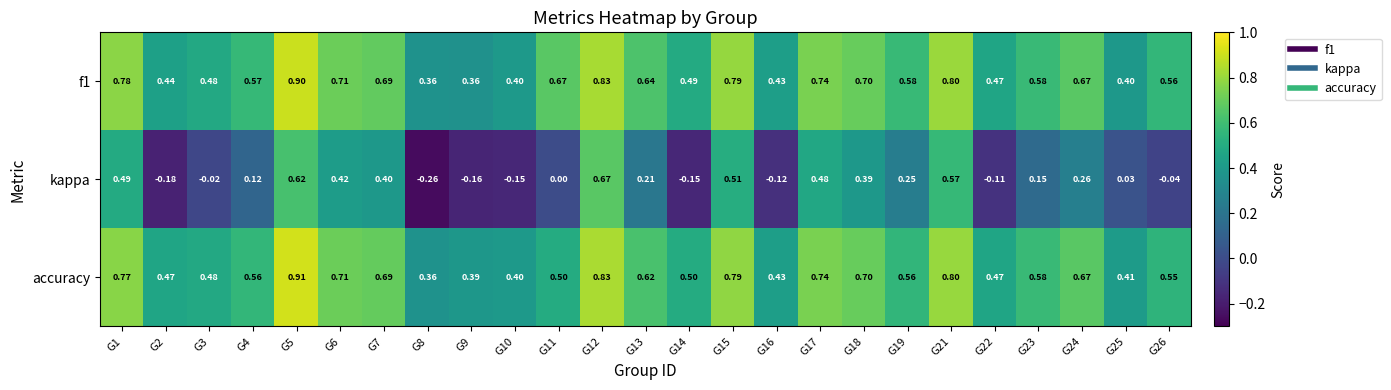

At how many categories does at least one series exceed 0?

25